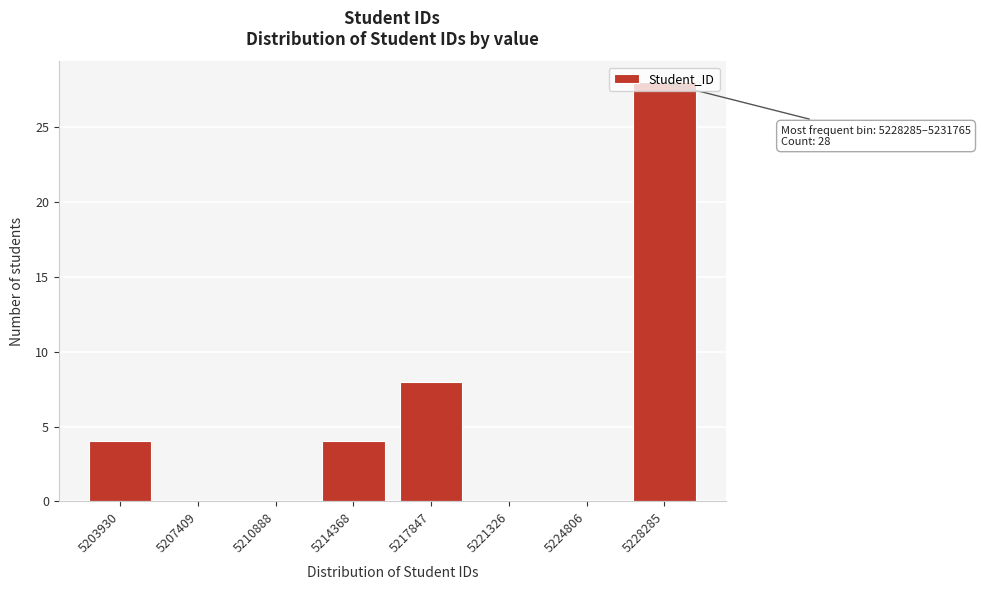

True or false: the data shows 0 at 5224806.

True